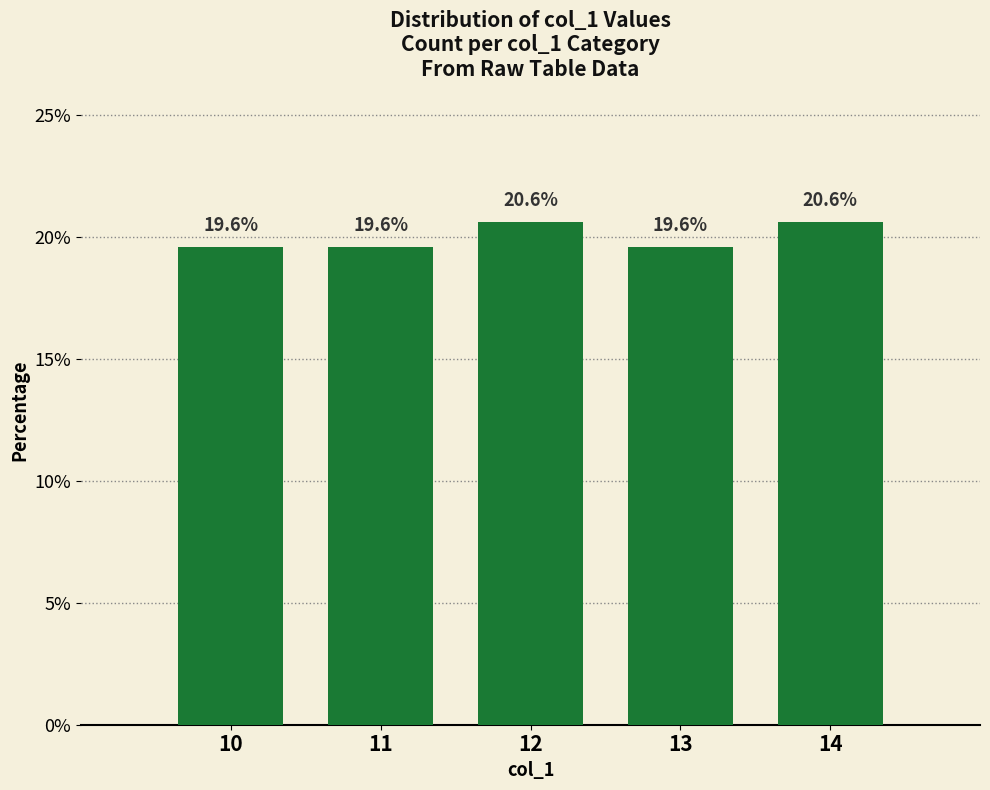

What is the average value?

20.0